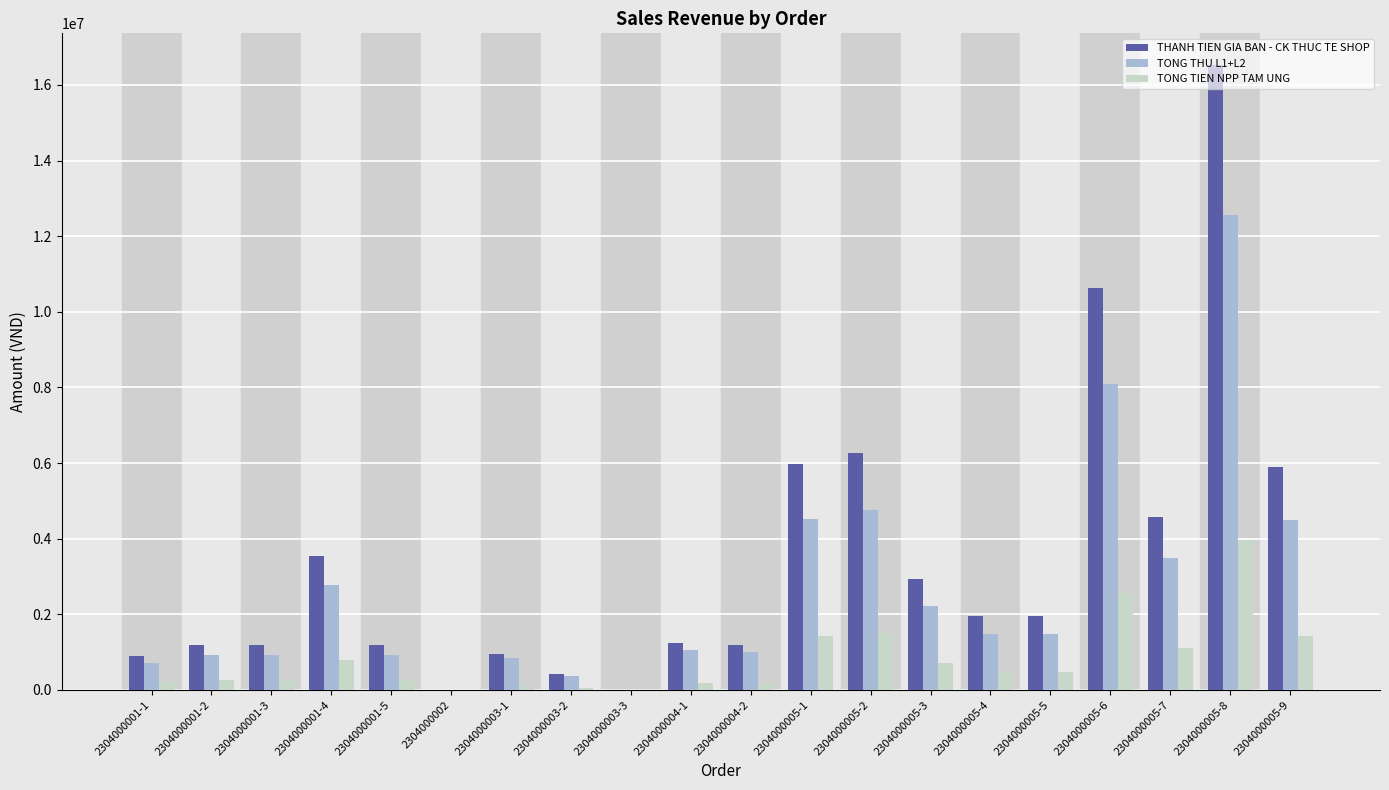

Which label corresponds to the largest value in the chart?

2304000005-8